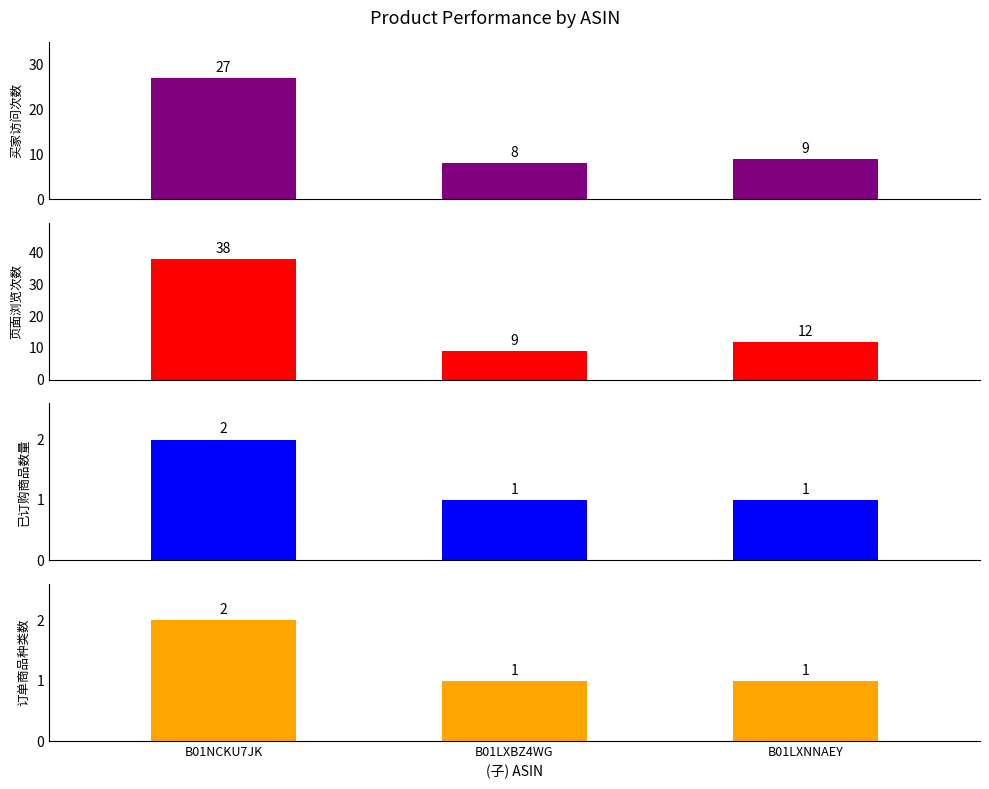

Is the value of 买家访问次数 at B01LXBZ4WG greater than the value of 订单商品种类数 at B01LXBZ4WG?

Yes